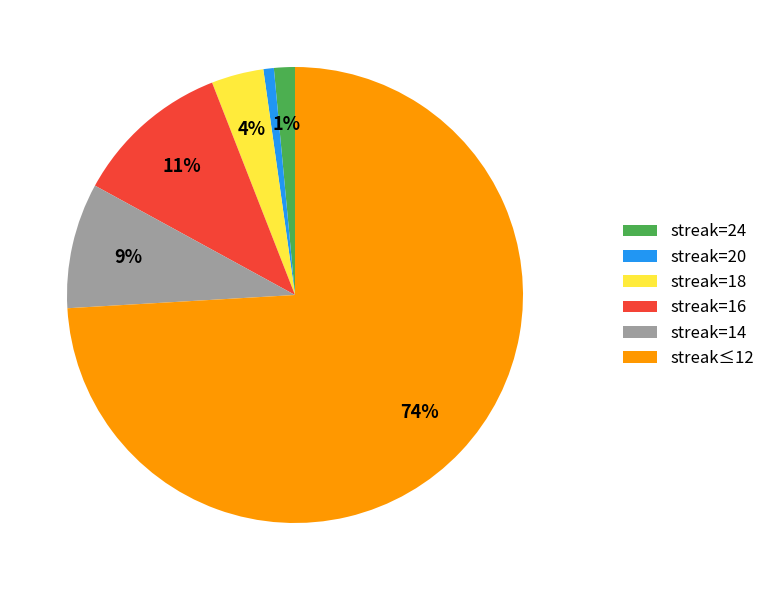

To the nearest percent, what is the difference between the largest and smallest slice percentages?

73%